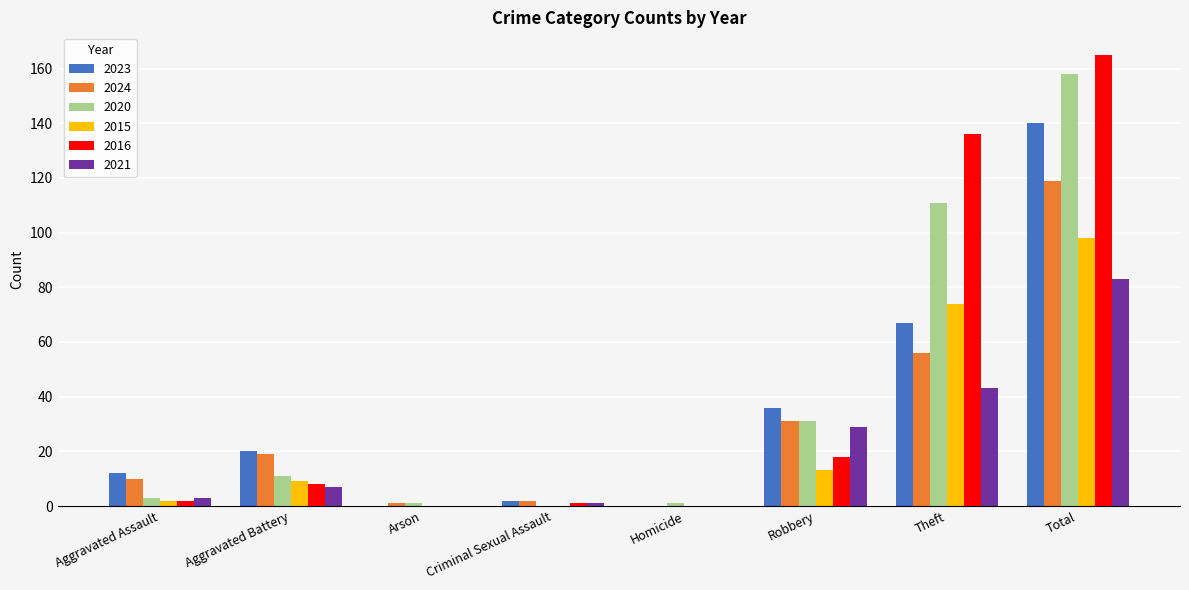

What are all the series names shown in the legend?

2023, 2024, 2020, 2015, 2016, 2021